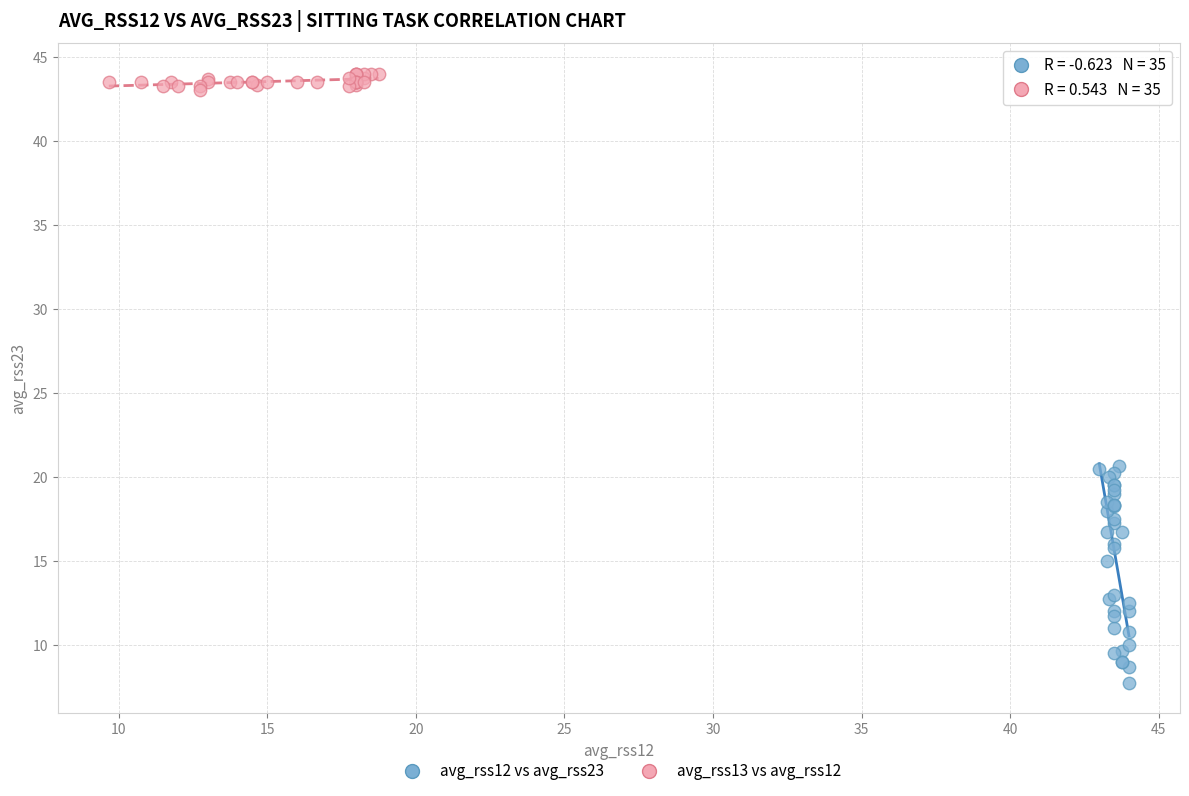

Which series reaches the minimum Y coordinate?

avg_rss12 vs avg_rss23